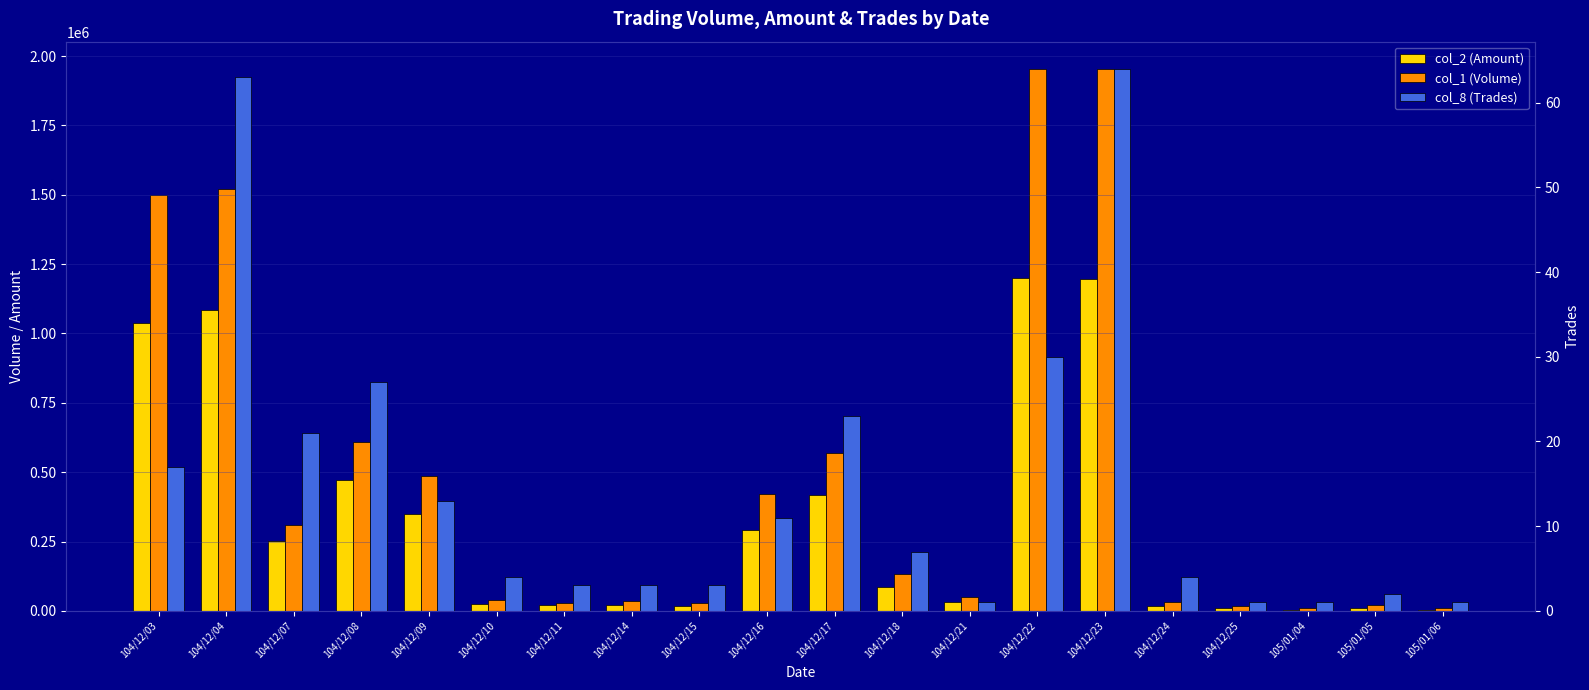

True or false: col_1 (Volume) has a value of 10000 at 105/01/06.

True